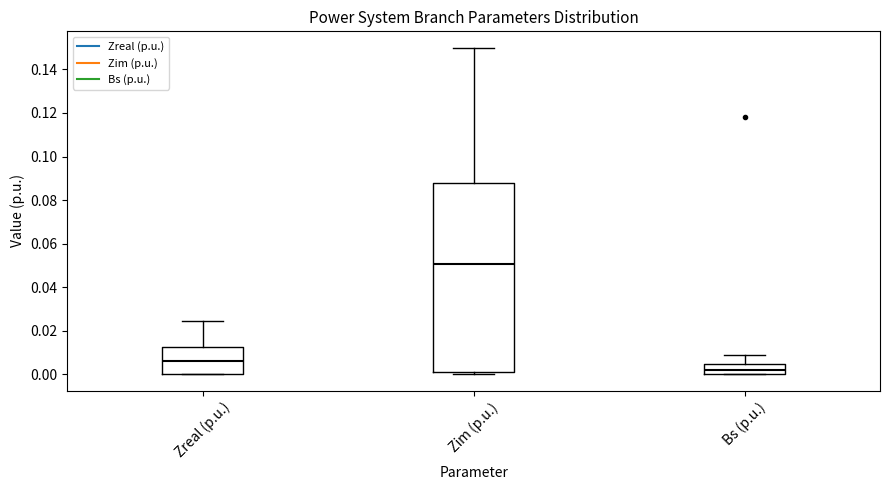

Where is the upper edge of the box for Bs (p.u.) on the y-axis? The values are not printed on the chart, so give them approximately, as read against the axis.

0.004